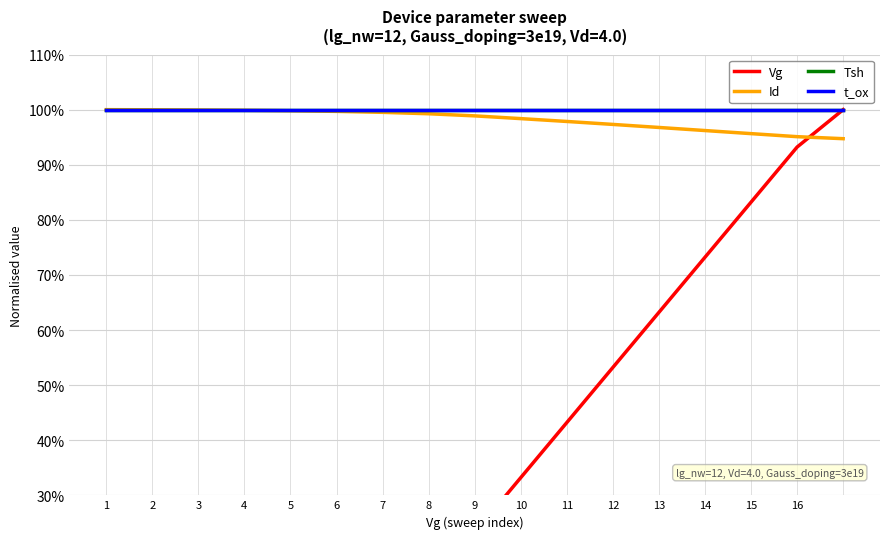

Reading left to right, extract all data points from this chart.

Vg: 0.0	0.5	1.2	2.3	4.0	6.4	10.0	15.3	23.2	33.2	43.2	53.2	63.2	73.2	83.2	93.2	100.0
Id: 100.0	100.0	99.9	99.9	99.8	99.7	99.5	99.3	98.9	98.4	97.9	97.3	96.8	96.2	95.6	95.1	94.7
Tsh: 100.0	100.0	100.0	100.0	100.0	100.0	100.0	100.0	100.0	100.0	100.0	100.0	100.0	100.0	100.0	100.0	100.0
t_ox: 100.0	100.0	100.0	100.0	100.0	100.0	100.0	100.0	100.0	100.0	100.0	100.0	100.0	100.0	100.0	100.0	100.0